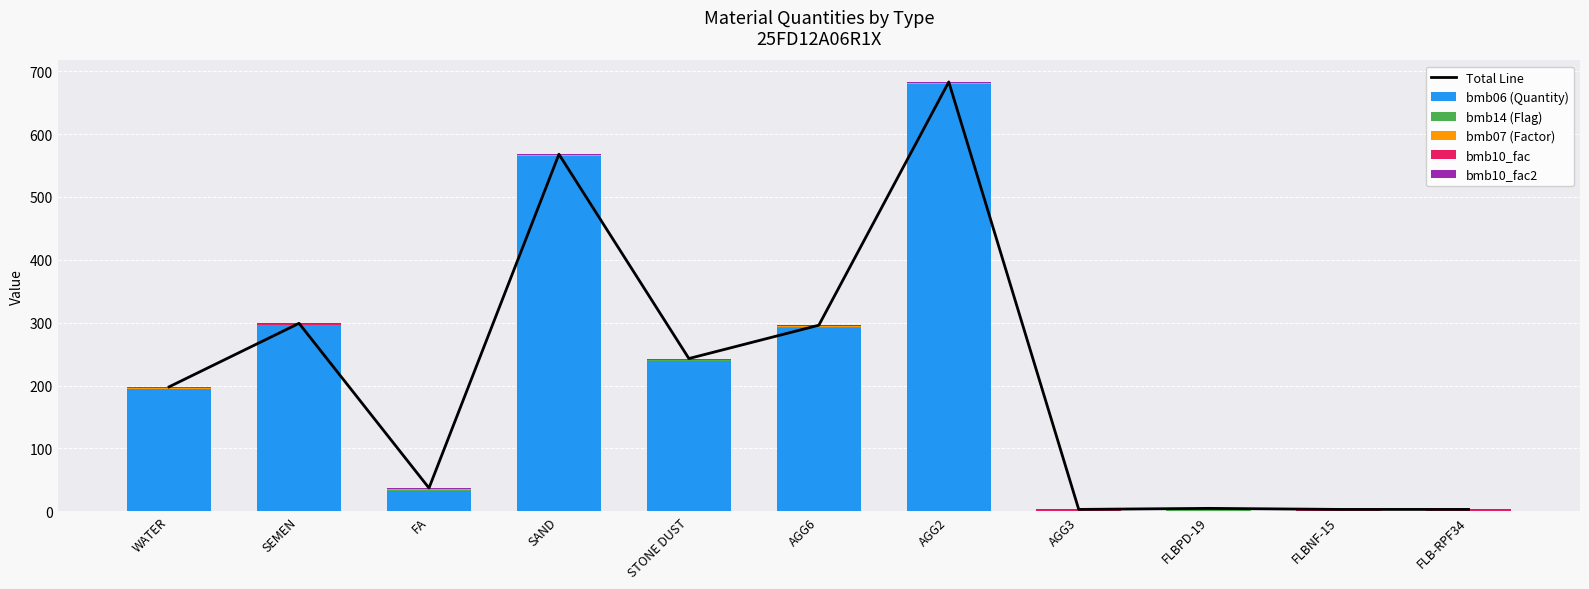

Which series has the largest range (max minus min)?

Total Line